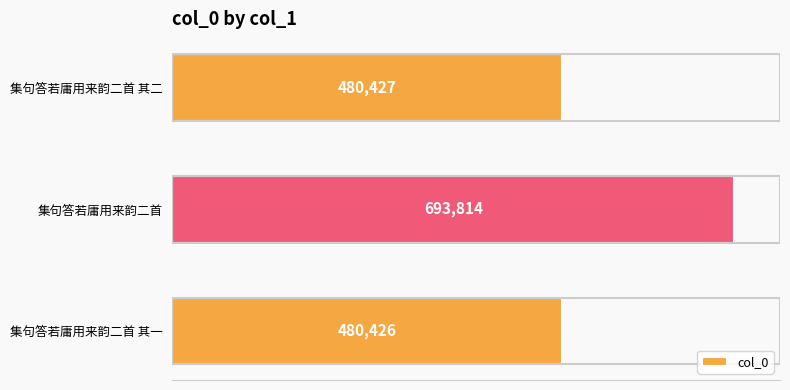

Reading top to bottom, list all the values displayed in this chart.

480427	693814	480426